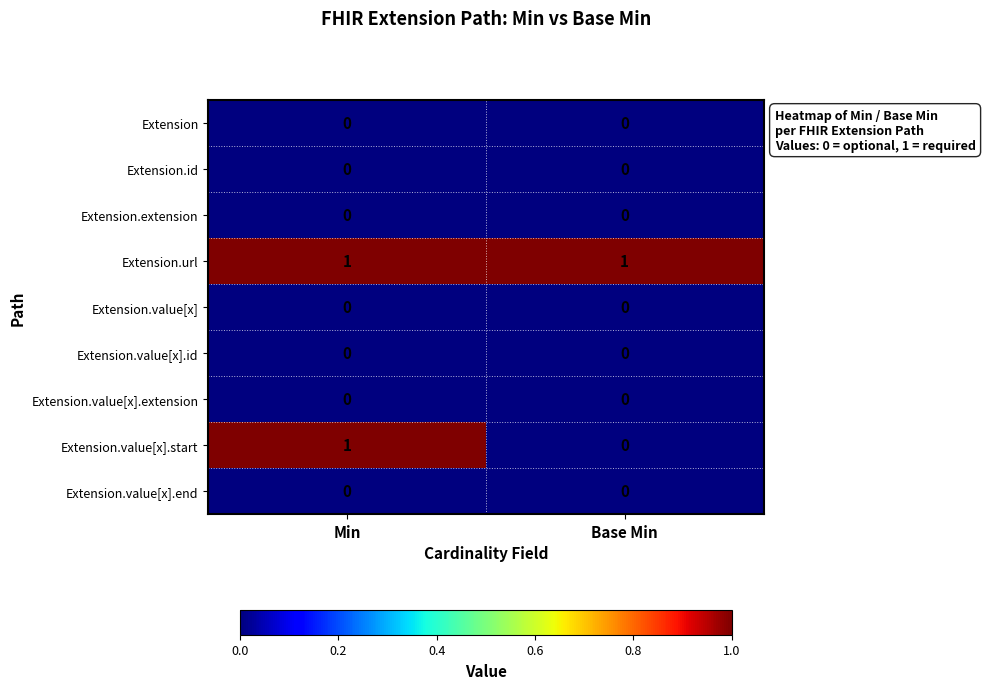

True or false: Extension.url has a value of 1 at Base Min.

True